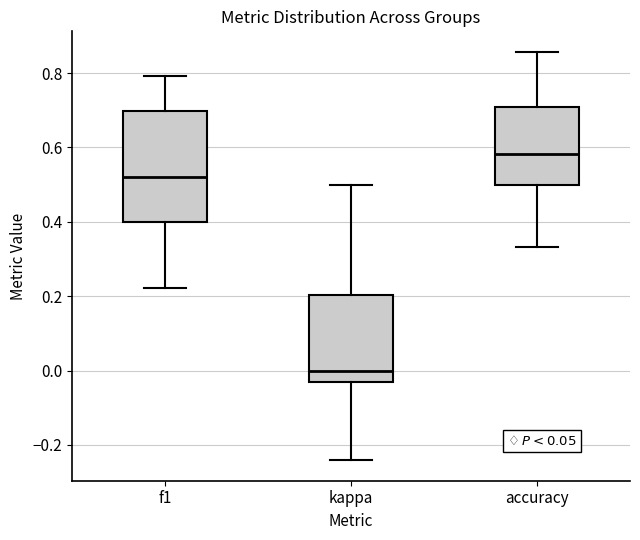

Where does the upper whisker of the box for kappa end on the y-axis? The values are not printed on the chart, so give them approximately, as read against the axis.

0.50